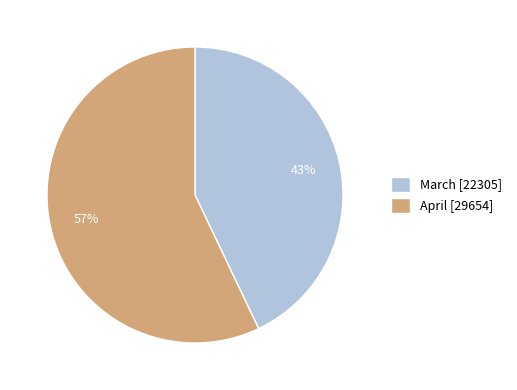

What percentage is the April slice, to the nearest percent?

57%